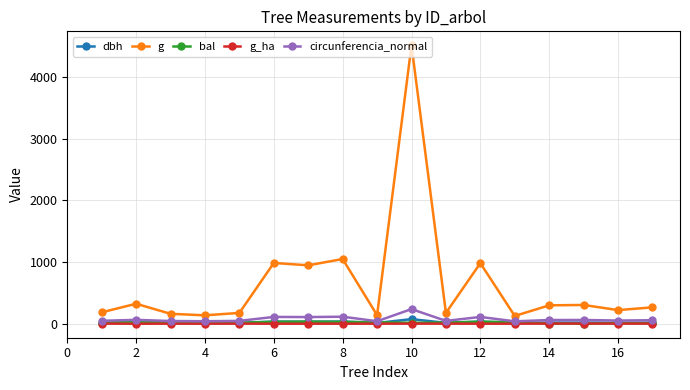

Which series has the largest range (max minus min)?

g